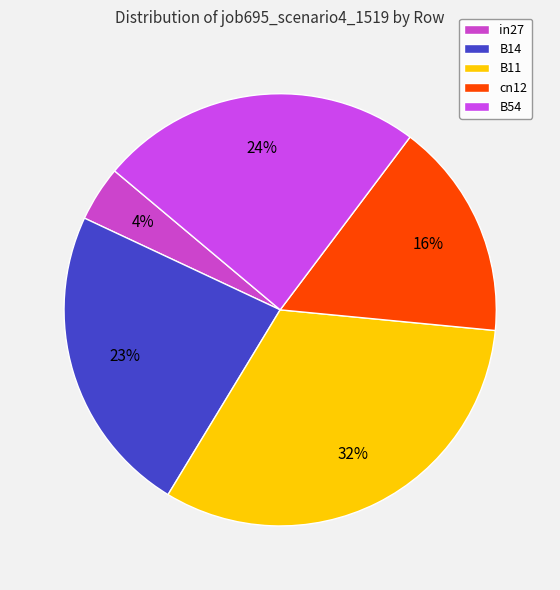

Between B54 and cn12, which is larger?

B54